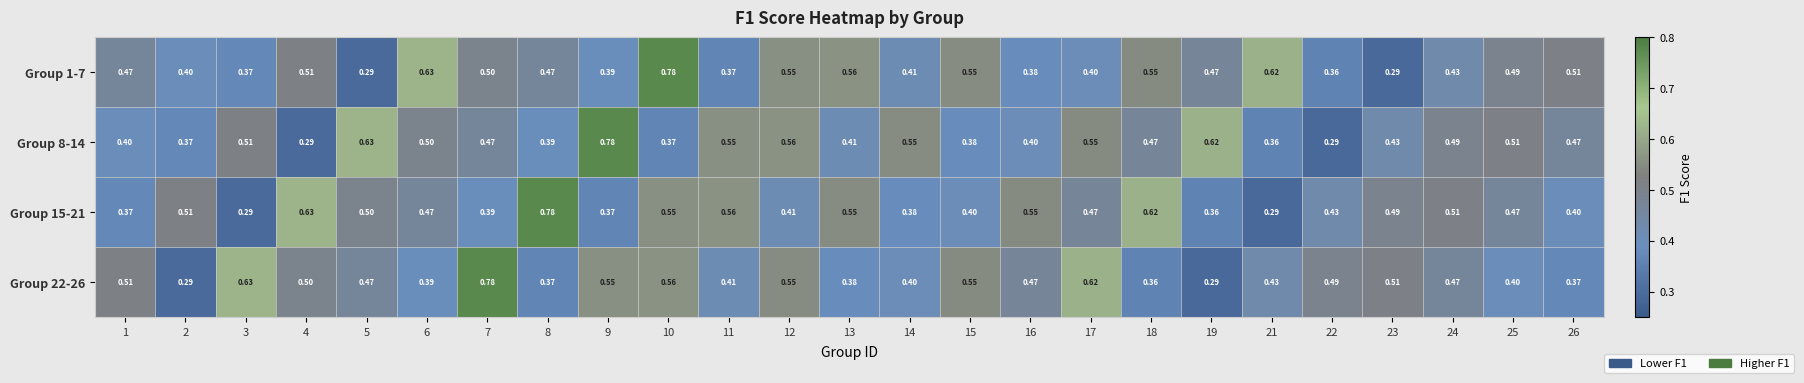

Is the value of Group 8-14 at 5 greater than the value of Group 22-26 at 26?

Yes